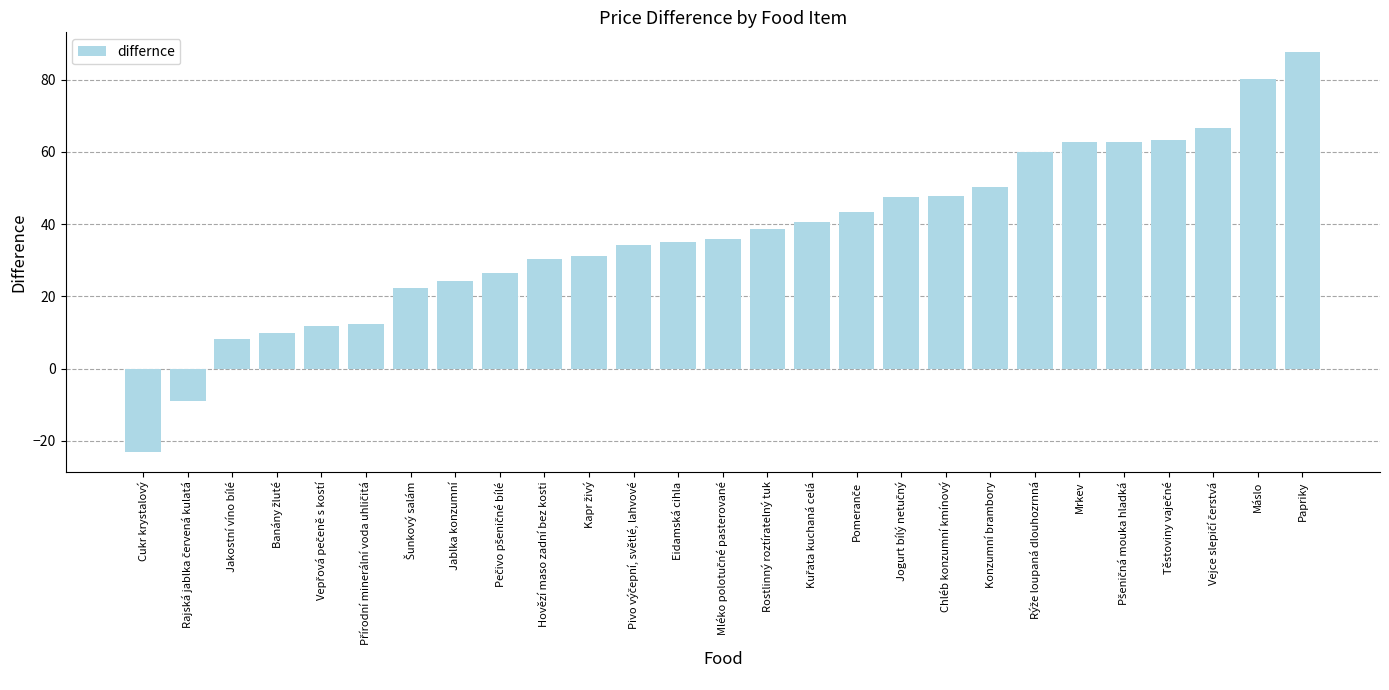

What is the sum of the values at Mrkev and Jakostní víno bílé?

70.9